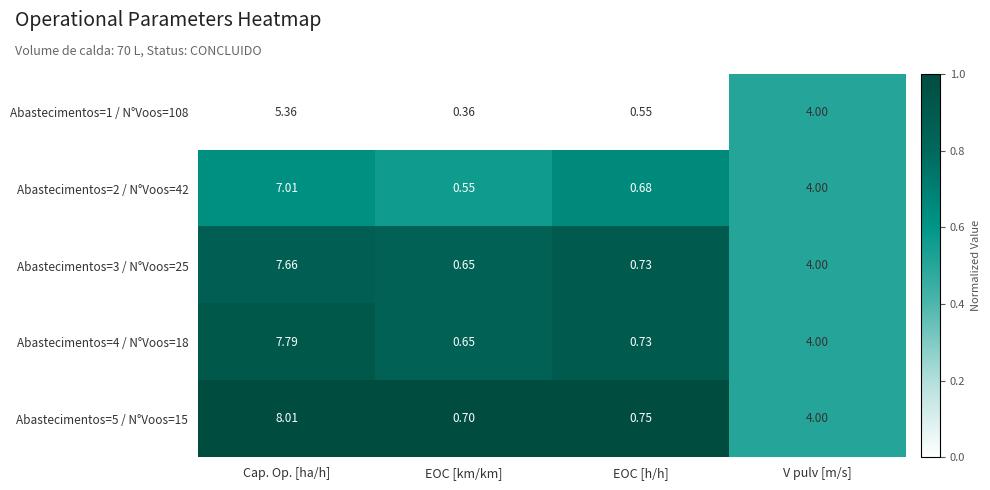

Where does the Abastecimentos=3 / N°Voos=25 series first go above 4?

Cap. Op. [ha/h]